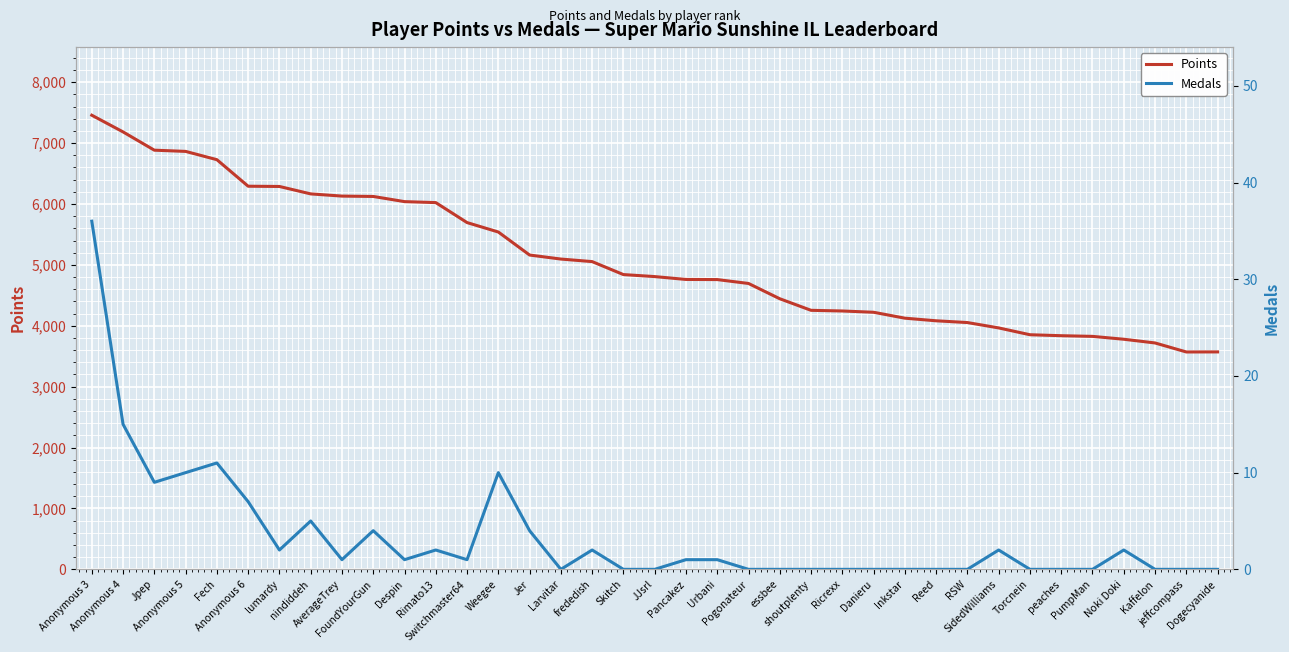

True or false: Points and Medals intersect in this chart.

False